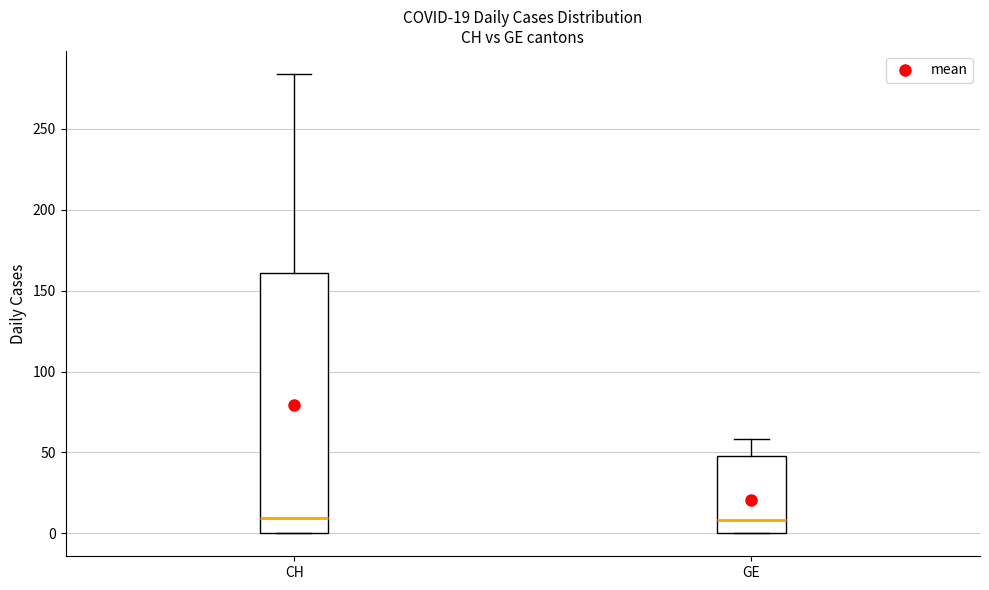

Which box is the tallest, from its lower edge to its upper edge?

CH